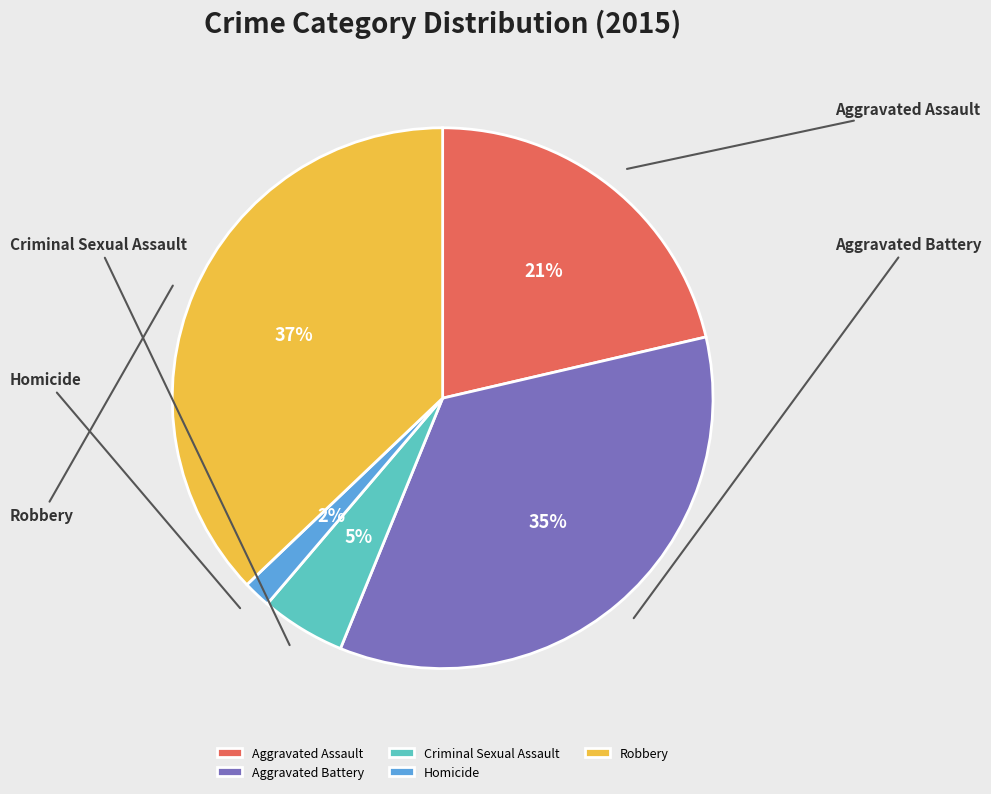

What is the smallest slice in the pie chart?

Homicide